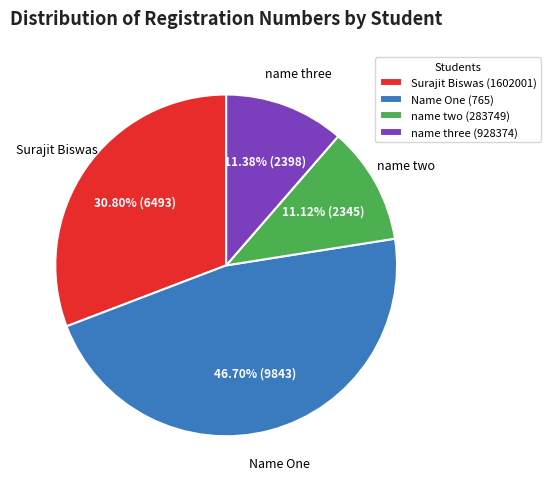

Is there any slice that represents more than half of the pie?

No